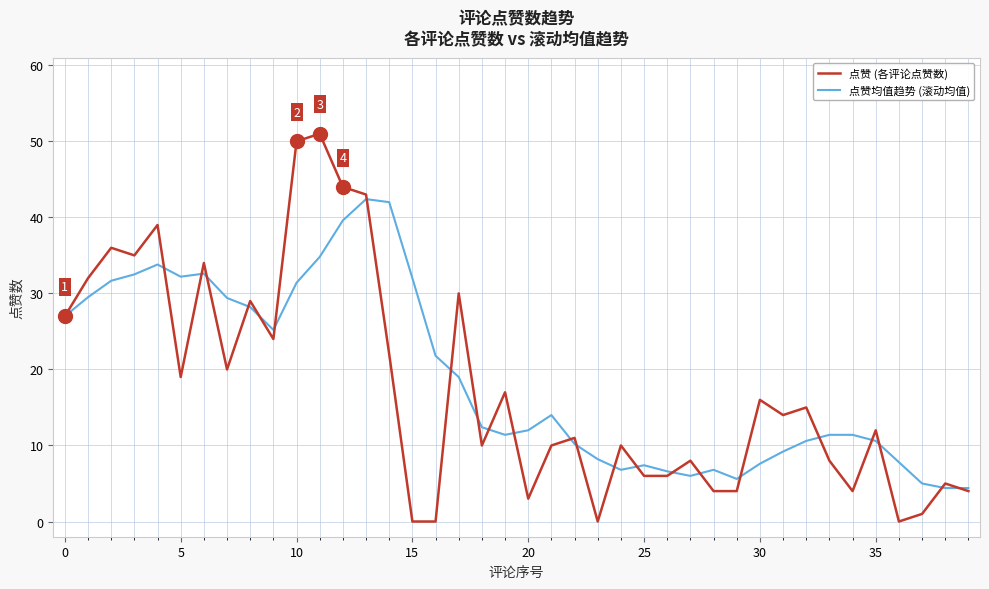

What is the highest value of the 点赞 (各评论点赞数) series?

51.0